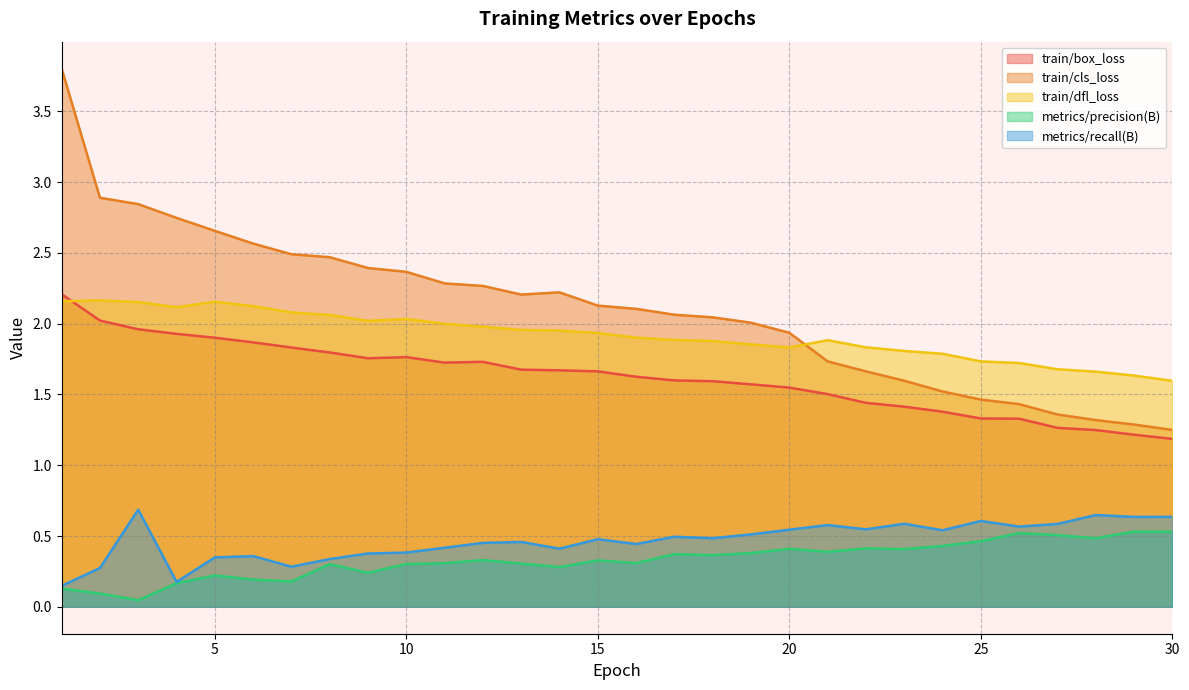

Reading right to left, list all the values displayed in this chart.

train/box_loss: 1.2	1.2	1.2	1.3	1.3	1.3	1.4	1.4	1.4	1.5	1.5	1.6	1.6	1.6	1.6	1.7	1.7	1.7	1.7	1.7	1.8	1.8	1.8	1.8	1.9	1.9	1.9	2.0	2.0	2.2
train/cls_loss: 1.2	1.3	1.3	1.4	1.4	1.5	1.5	1.6	1.7	1.7	1.9	2.0	2.0	2.1	2.1	2.1	2.2	2.2	2.3	2.3	2.4	2.4	2.5	2.5	2.6	2.7	2.7	2.8	2.9	3.8
train/dfl_loss: 1.6	1.6	1.7	1.7	1.7	1.7	1.8	1.8	1.8	1.9	1.8	1.9	1.9	1.9	1.9	1.9	2.0	2.0	2.0	2.0	2.0	2.0	2.1	2.1	2.1	2.2	2.1	2.2	2.2	2.2
metrics/precision(B): 0.5	0.5	0.5	0.5	0.5	0.5	0.4	0.4	0.4	0.4	0.4	0.4	0.4	0.4	0.3	0.3	0.3	0.3	0.3	0.3	0.3	0.2	0.3	0.2	0.2	0.2	0.2	0.0	0.1	0.1
metrics/recall(B): 0.6	0.6	0.6	0.6	0.6	0.6	0.5	0.6	0.5	0.6	0.5	0.5	0.5	0.5	0.4	0.5	0.4	0.5	0.5	0.4	0.4	0.4	0.3	0.3	0.4	0.3	0.2	0.7	0.3	0.1